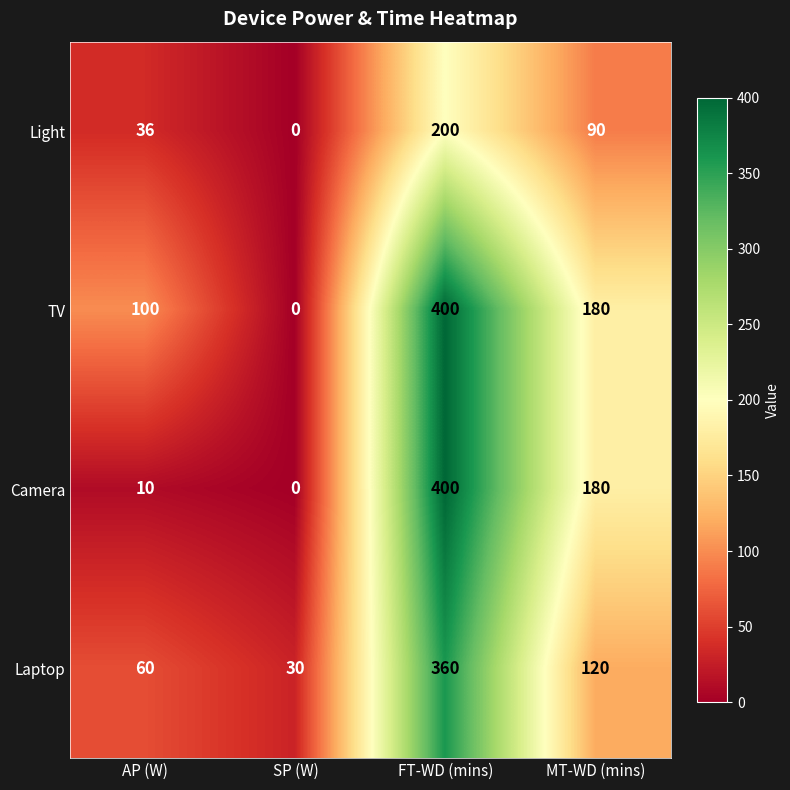

True or false: Light has a value of 125 at FT-WD (mins).

False